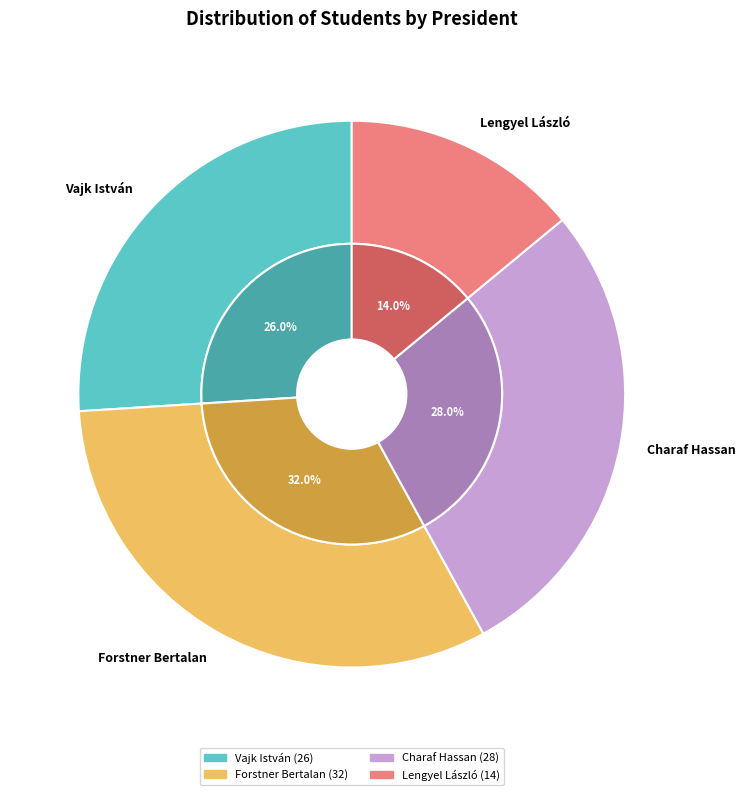

To the nearest percent, what percentage of the pie is Lengyel László?

14%